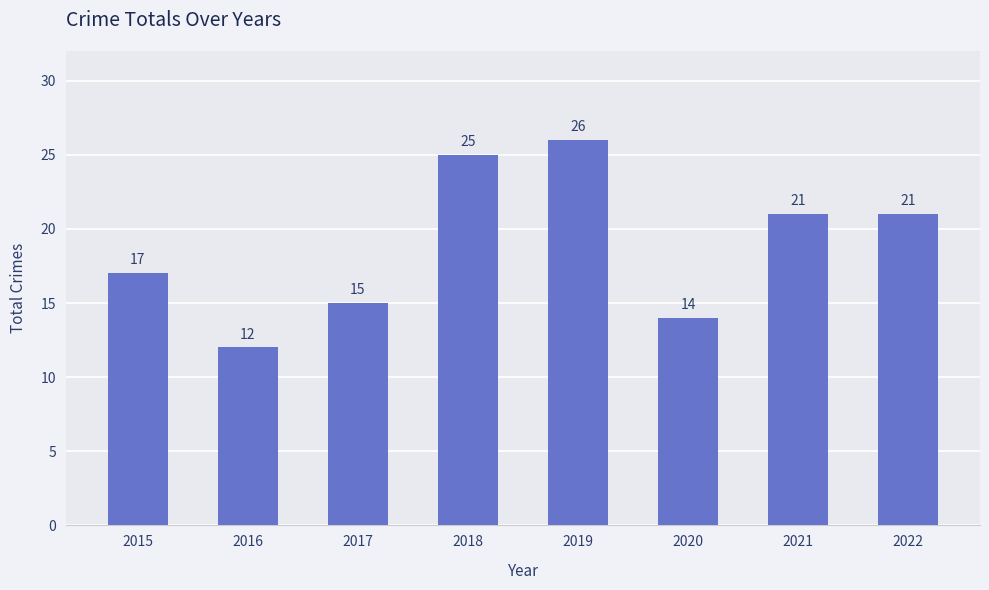

The value at 2022 is 28. True or false?

False